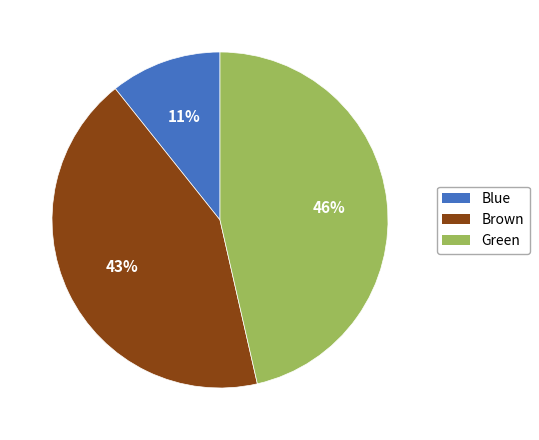

What is the ratio of the value at Brown to the value at Green?

0.9